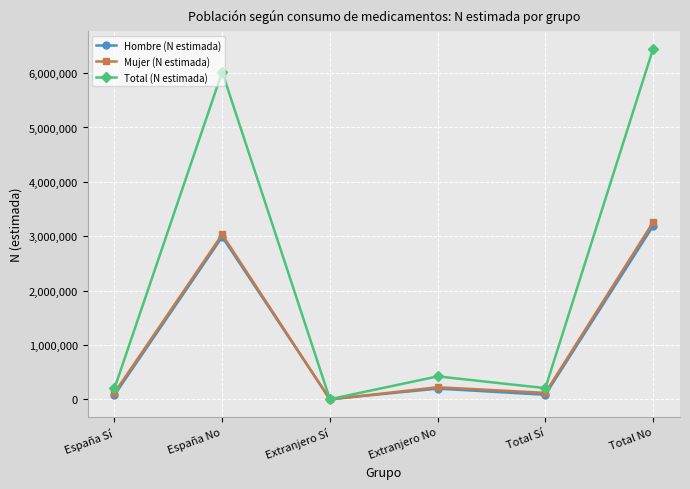

True or false: Total (N estimada) has a value of 1657422 at Total No.

False